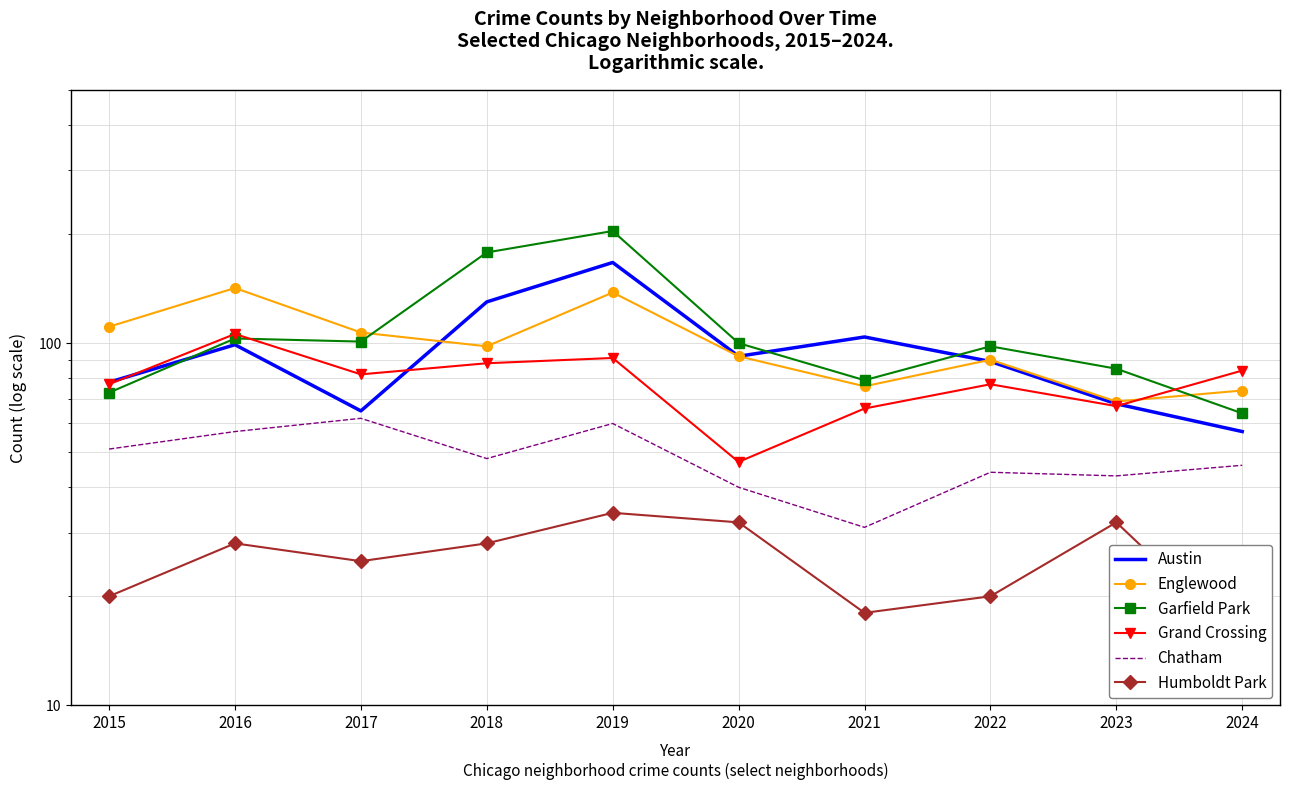

What is the total value across all series at 2015?

410